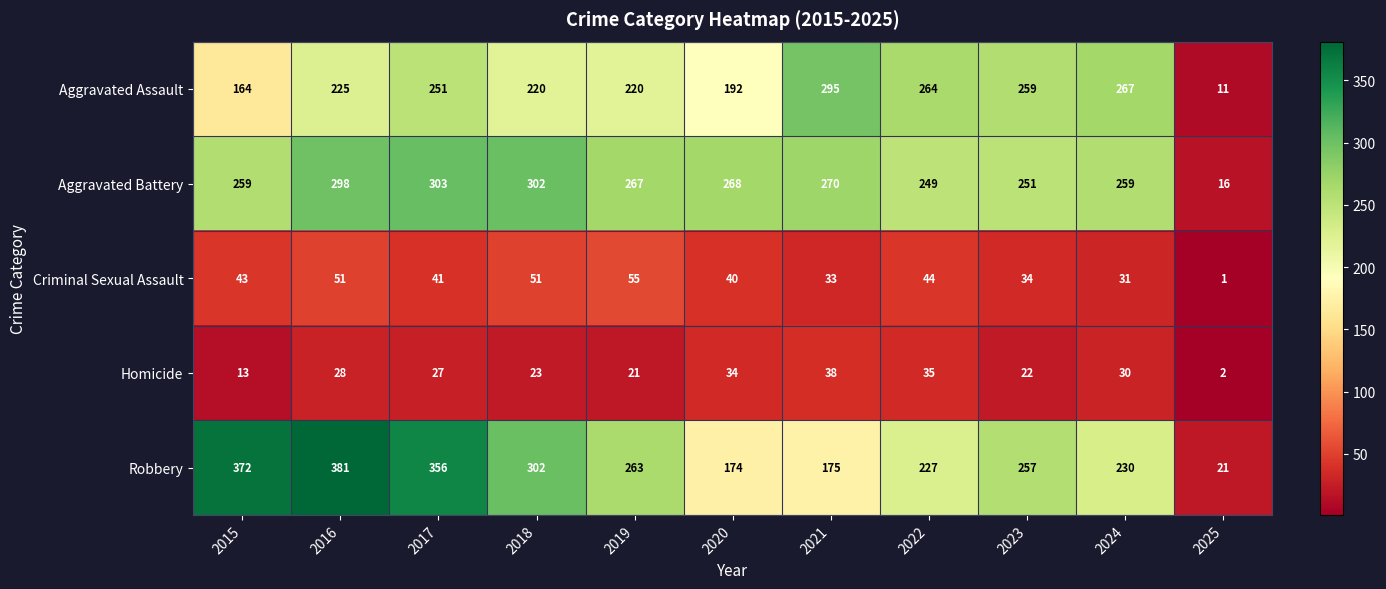

Which series has the largest range (max minus min)?

Robbery